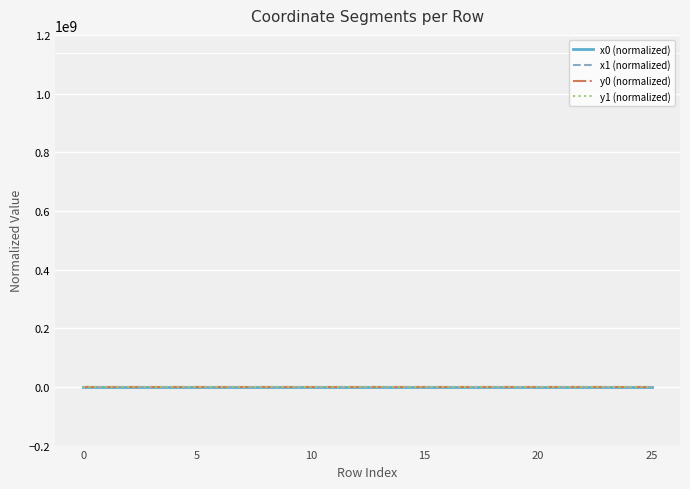

What are all the series names shown in the legend?

x0 (normalized), x1 (normalized), y0 (normalized), y1 (normalized)